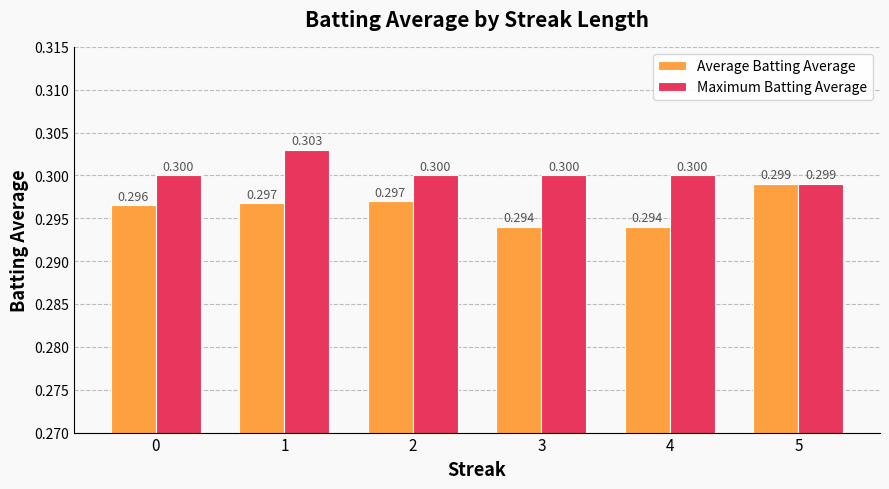

Which series has the widest spread of values?

Average Batting Average